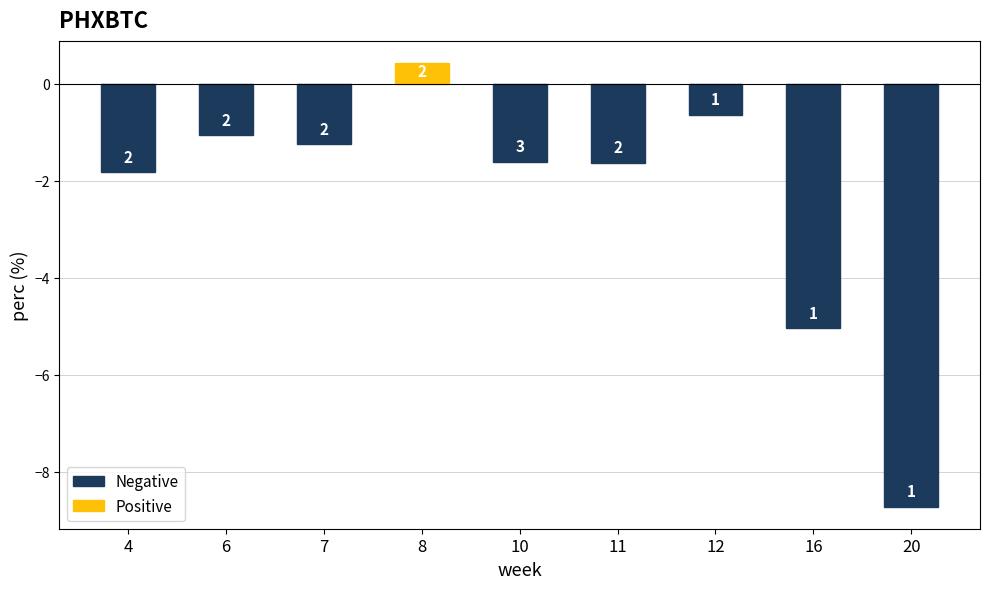

What is the approximate value at 12?

-0.6